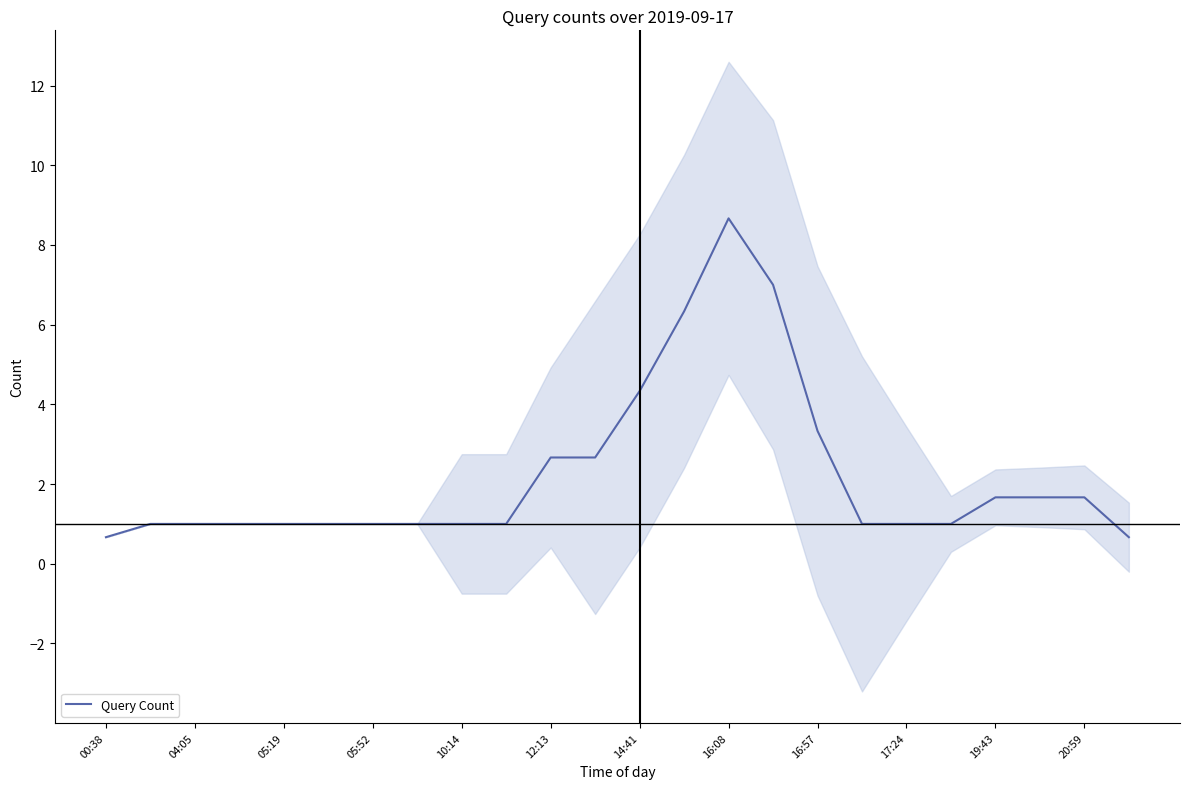

Does the chart have visible grid lines?

No